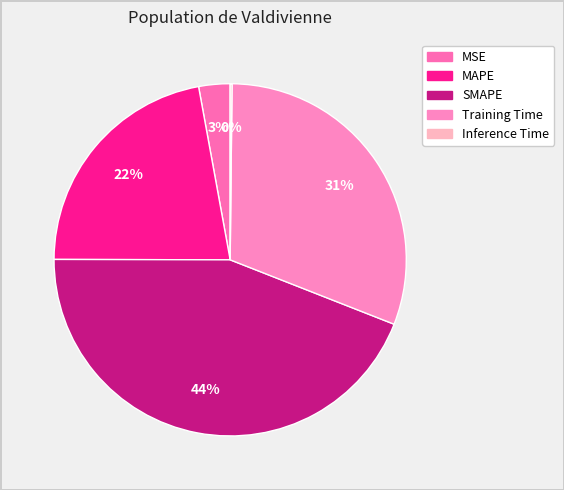

To the nearest percent, what is the average slice percentage?

20%